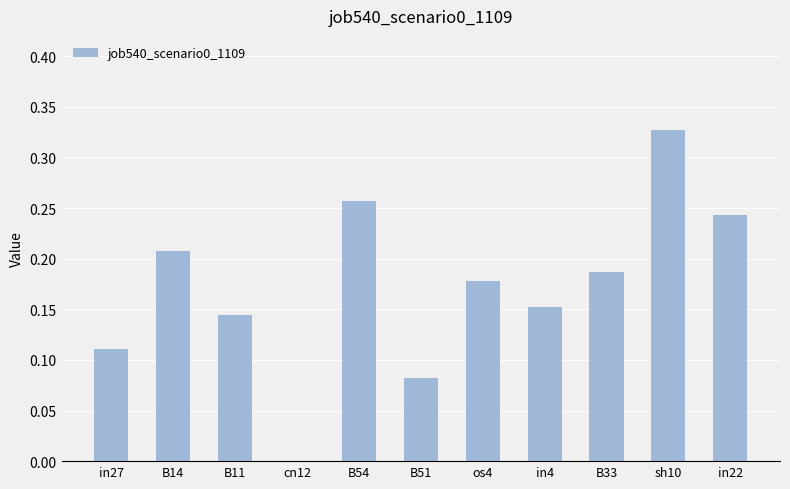

What is the sum of the values at B11 and in22?

0.4